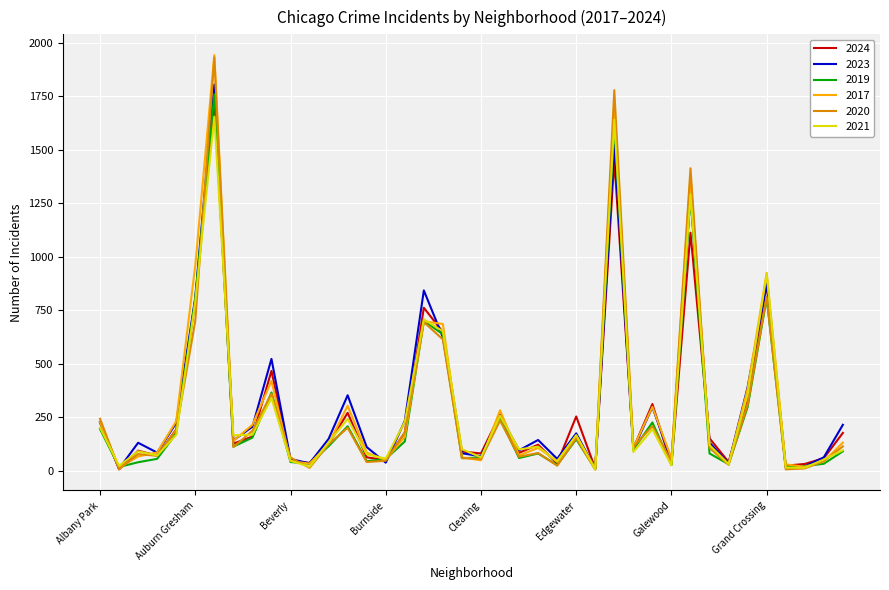

What is the maximum value for 2020?

1933